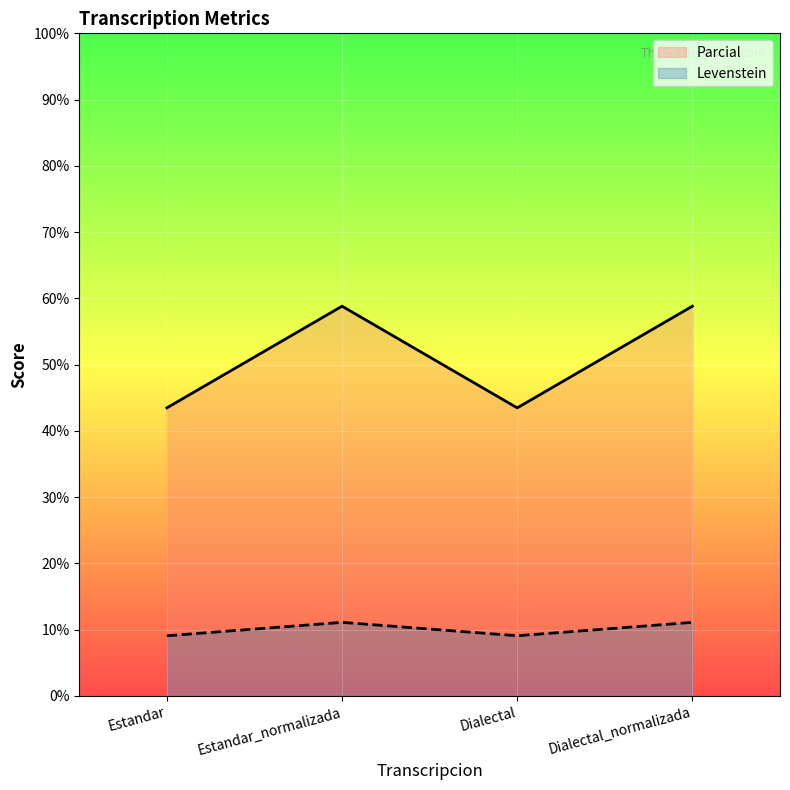

How many interior local peaks does the Levenstein series have?

1